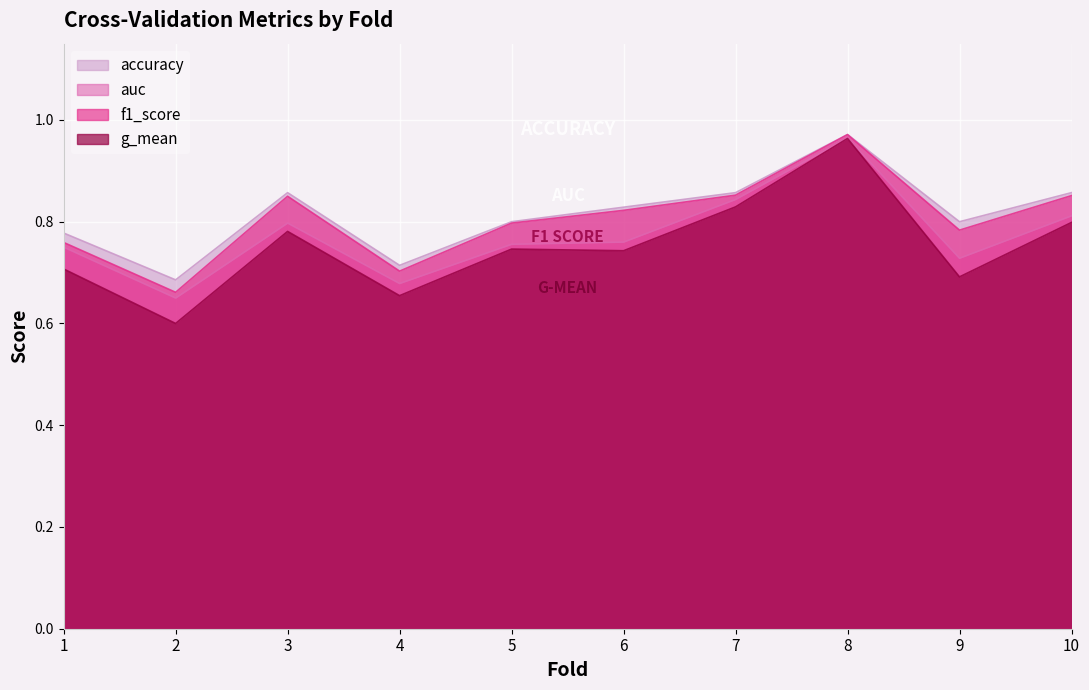

What is the difference between the g_mean values at 6 and 2?

0.1